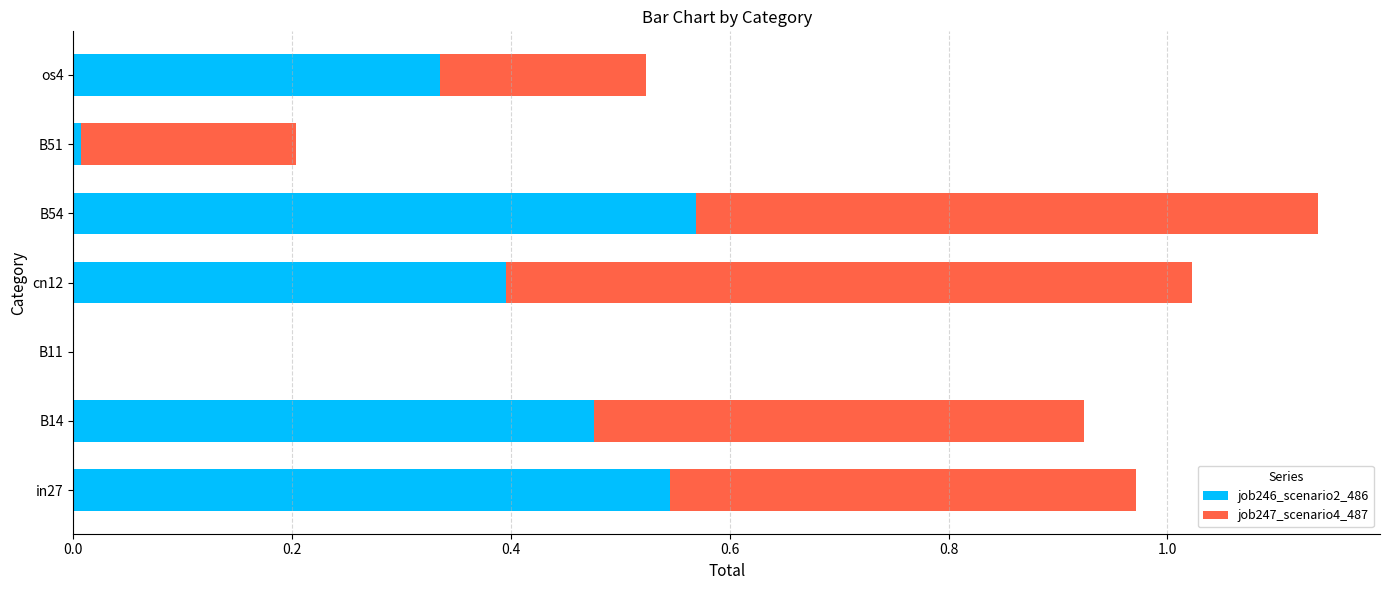

At which category is the sum across all series the highest?

B54